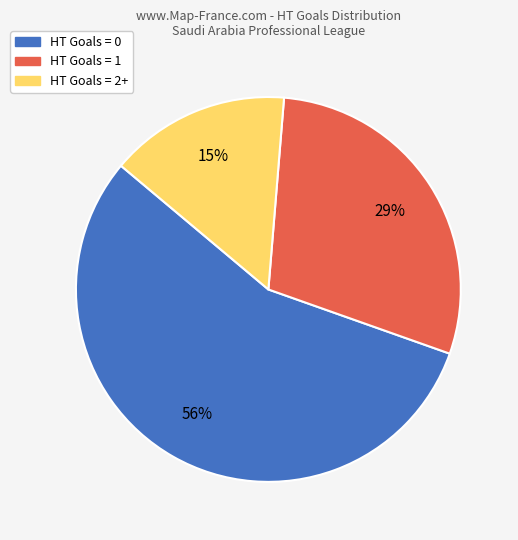

Do HT Goals = 2+ and HT Goals = 0 together represent more than half of the pie?

Yes